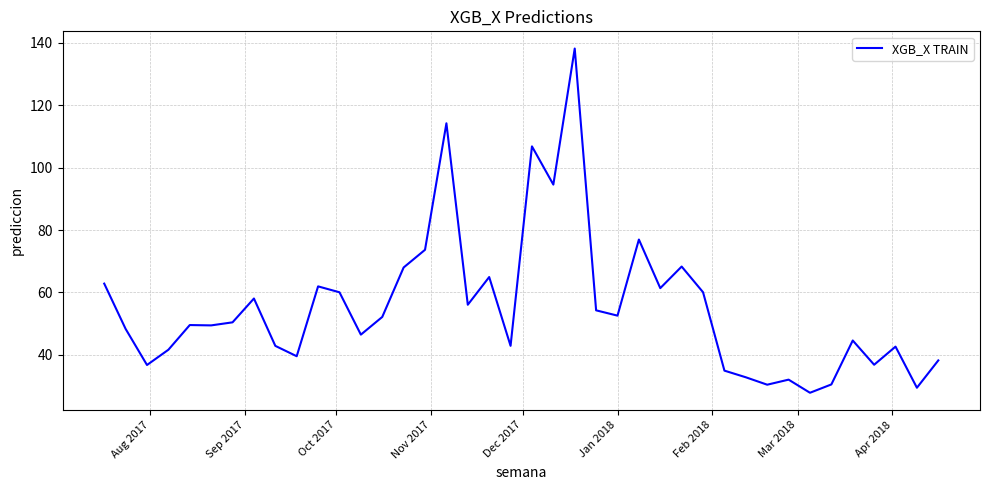

What is the difference between the maximum and minimum values?

110.4